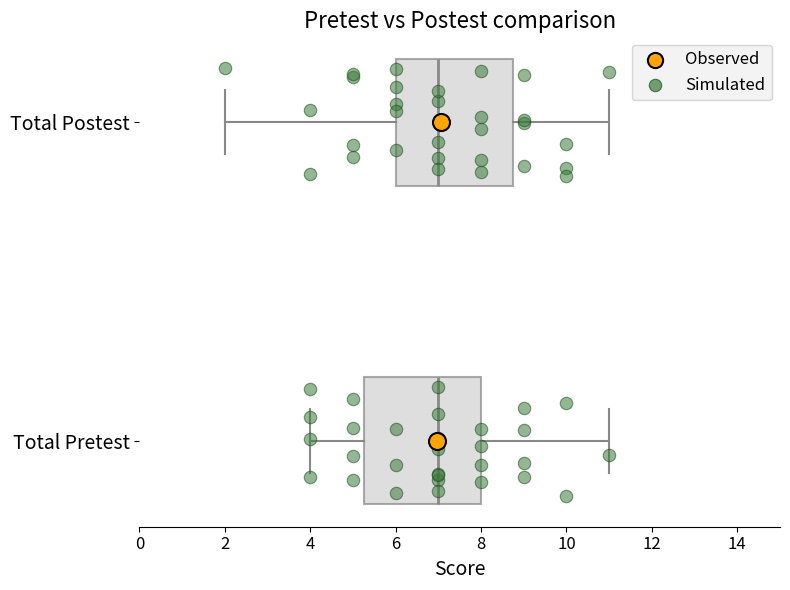

Reading bottom to top, read every box against the x-axis: the position of its median line, the range the box covers, and the ends of its whiskers. The values are not printed on the chart, so give them approximately, as read against the axis.

Total Pretest: median 7.0, box 5.2 to 8.0, whiskers 4.0 to 11.0
Total Postest: median 7.0, box 6.0 to 8.8, whiskers 2.0 to 11.0